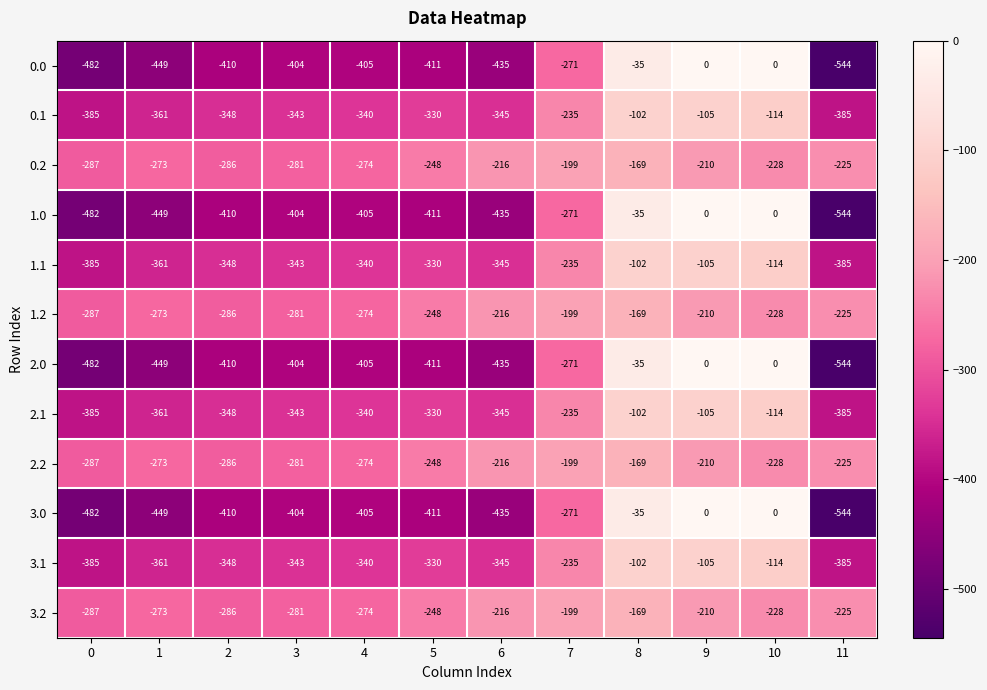

Read the 2.1 value at 3, to the nearest 5.

-345